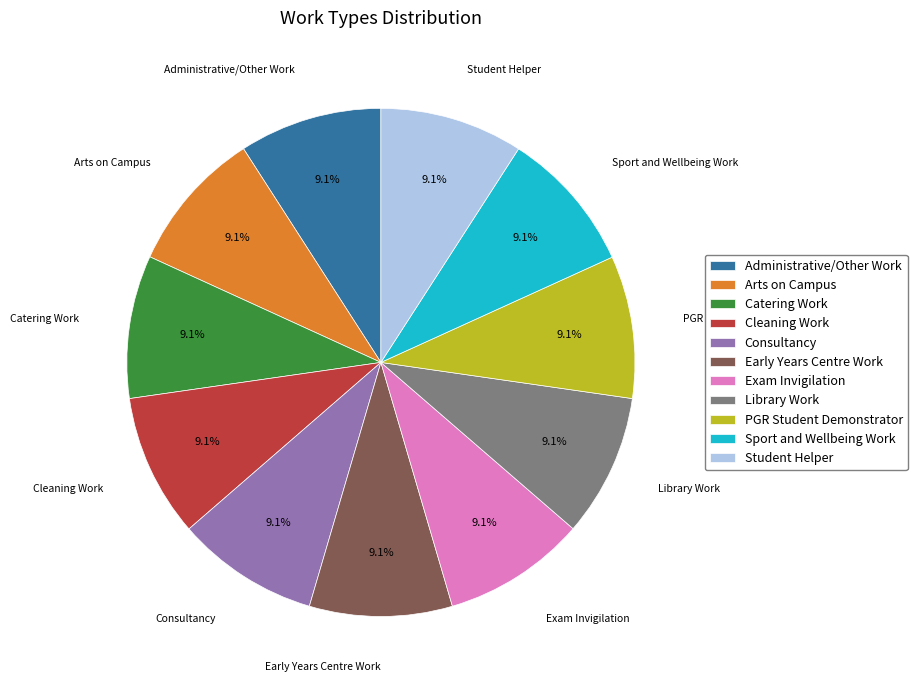

Approximately how many times larger is the value at PGR Student Demonstrator compared to Library Work?

1.0